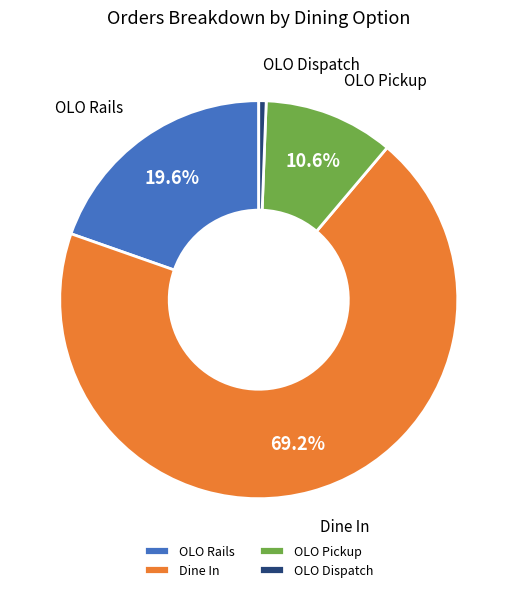

To the nearest percent, what portion does OLO Rails represent?

20%